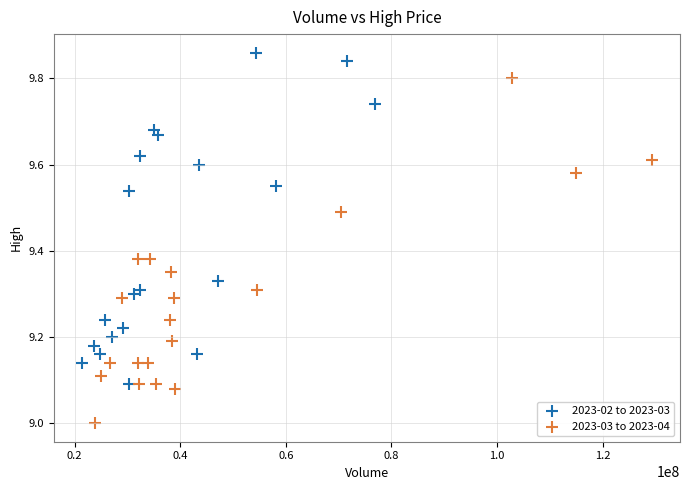

Which series reaches the minimum Y coordinate?

2023-03 to 2023-04